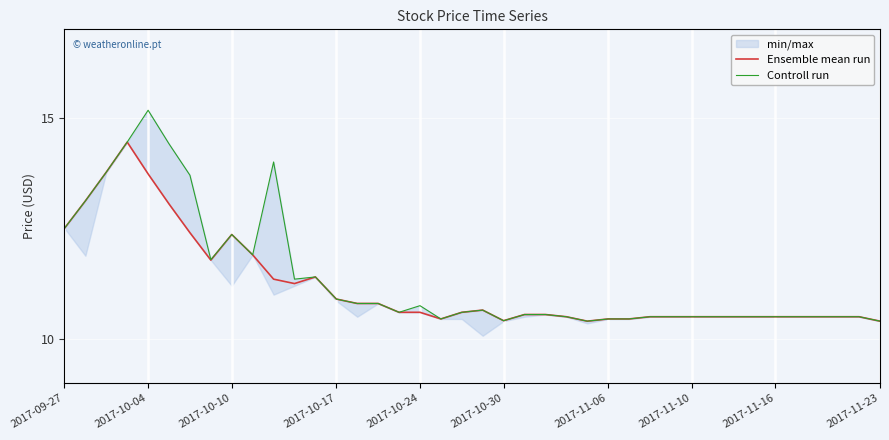

What is the minimum value for Ensemble mean run?

10.4